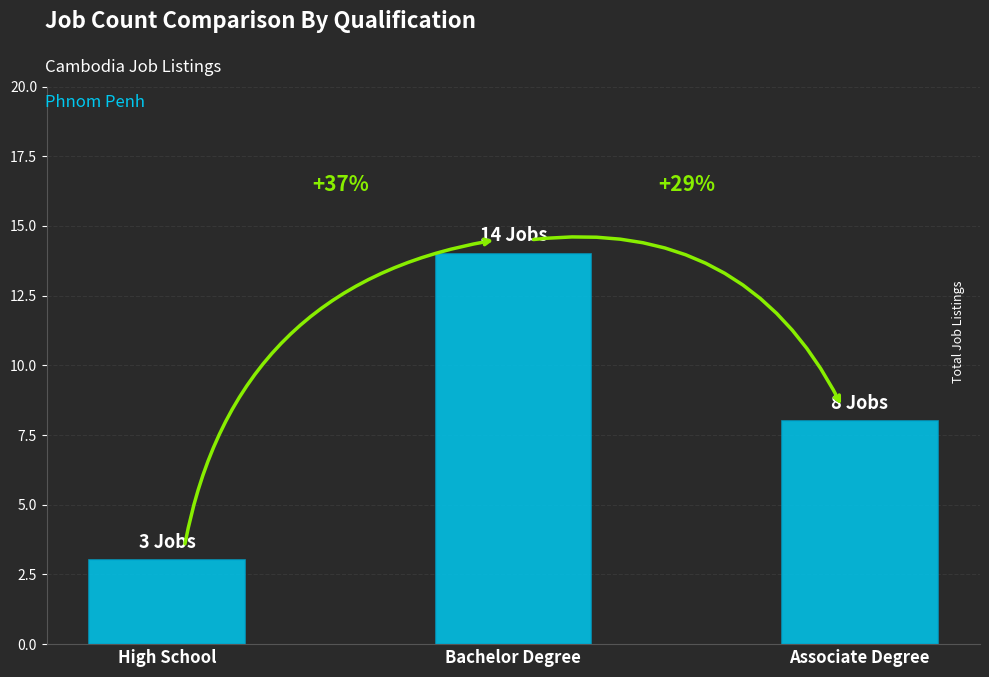

Count the values in the range 3 to 14.

3